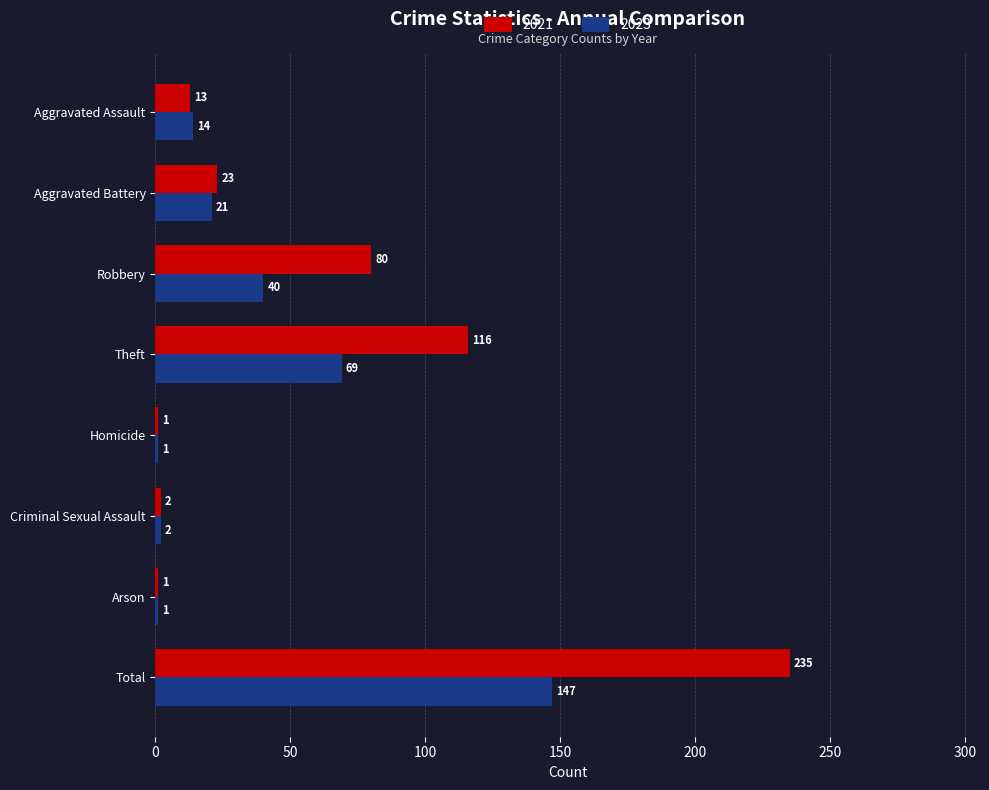

At which category is the sum across all series the highest?

Total